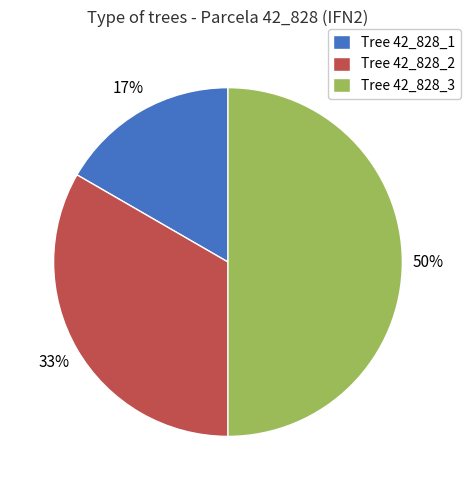

Between Tree 42_828_3 and Tree 42_828_2, which is larger?

Tree 42_828_3